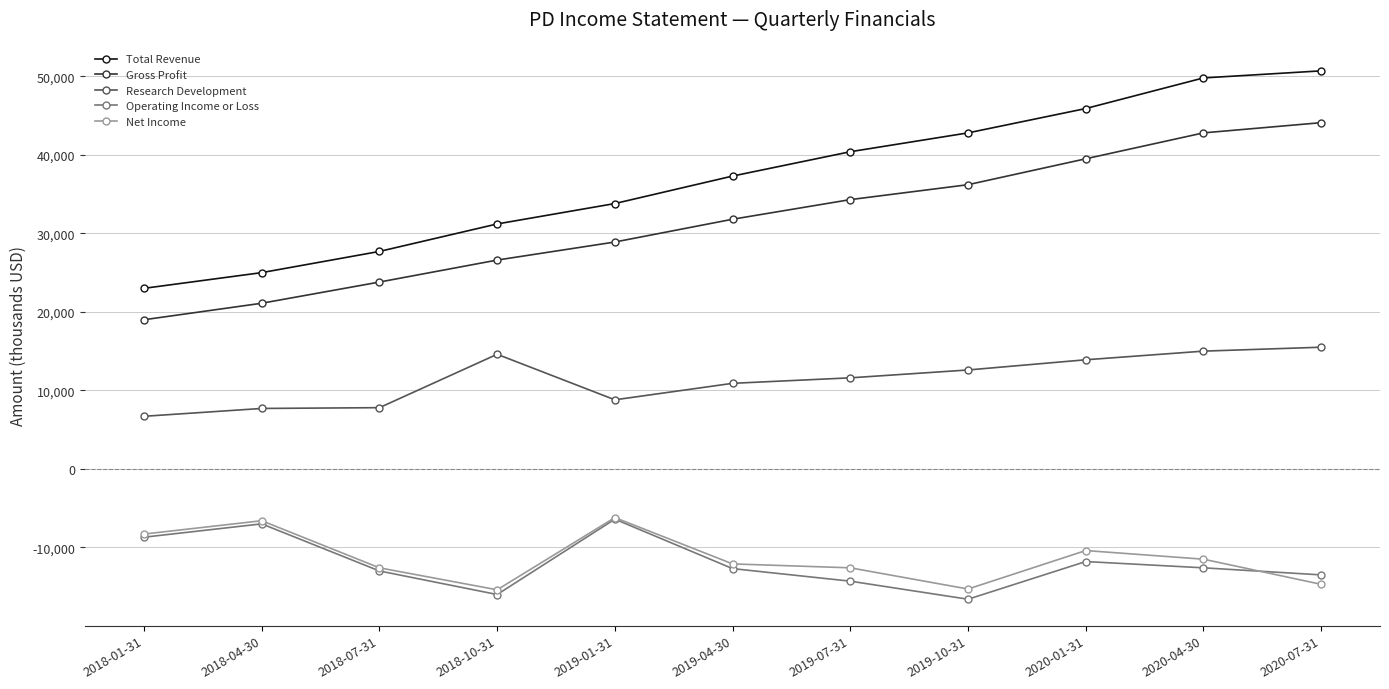

What is the sum of the Net Income values at 2020-01-31 and 2019-04-30?

-22500